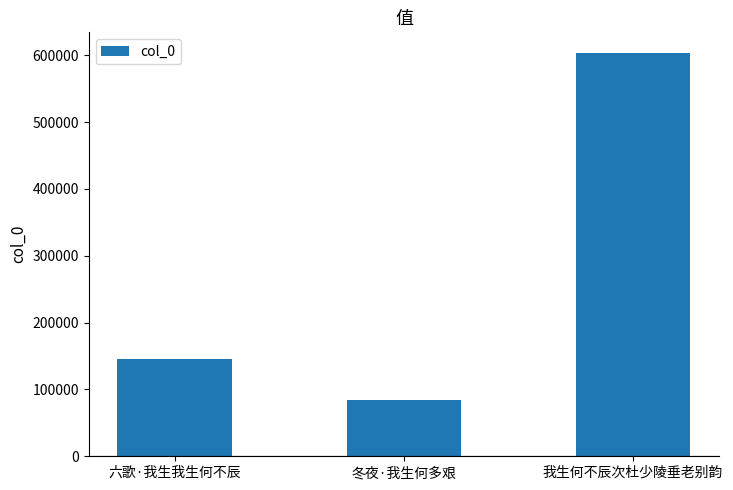

What is the change in value from 六歌·我生我生何不辰 to 冬夜·我生何多艰?

-61743